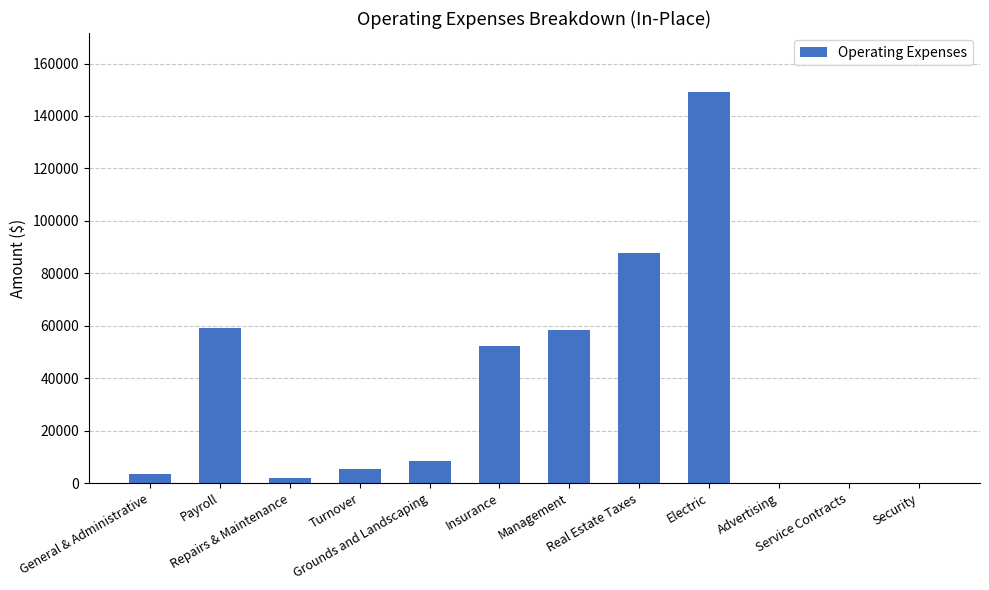

What is the sum of all values?

426044.6